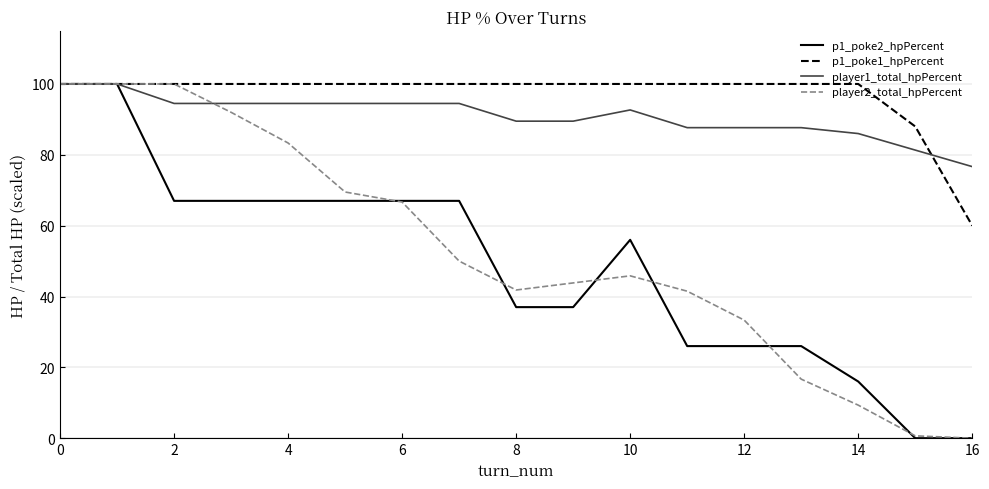

What is the minimum value for player1_total_hpPercent?

76.7